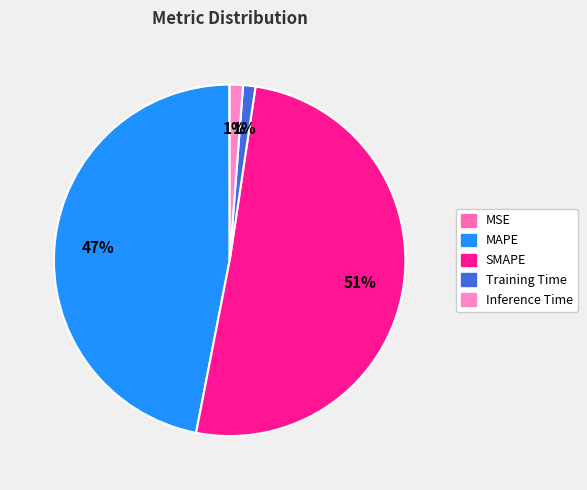

Which slice is the largest?

SMAPE